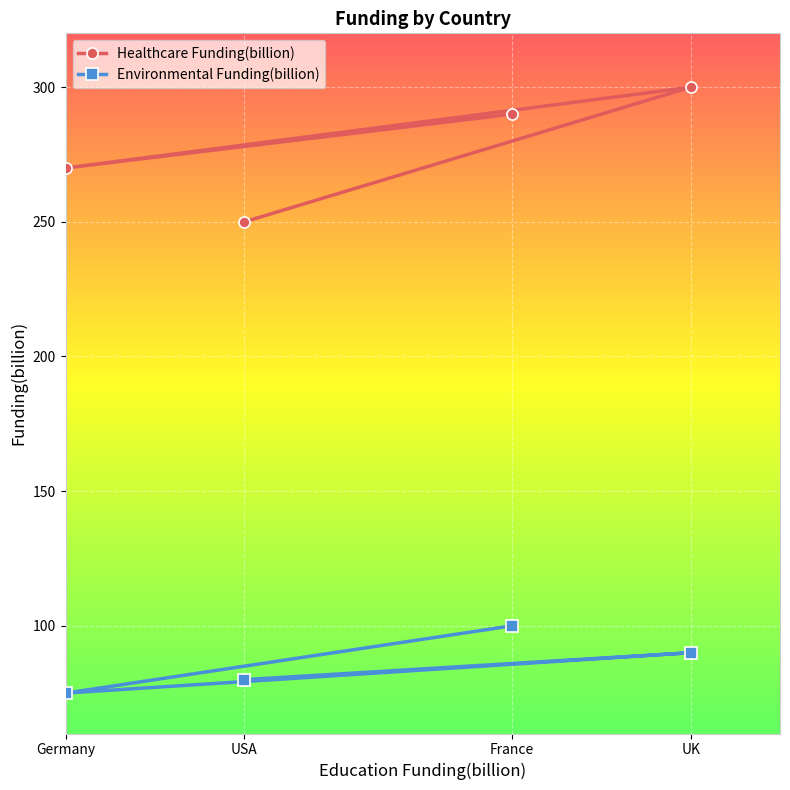

Reading left to right, what are all the values shown in this chart?

Healthcare Funding(billion): Germany=270	USA=250	France=290	UK=300
Environmental Funding(billion): Germany=75	USA=80	France=100	UK=90